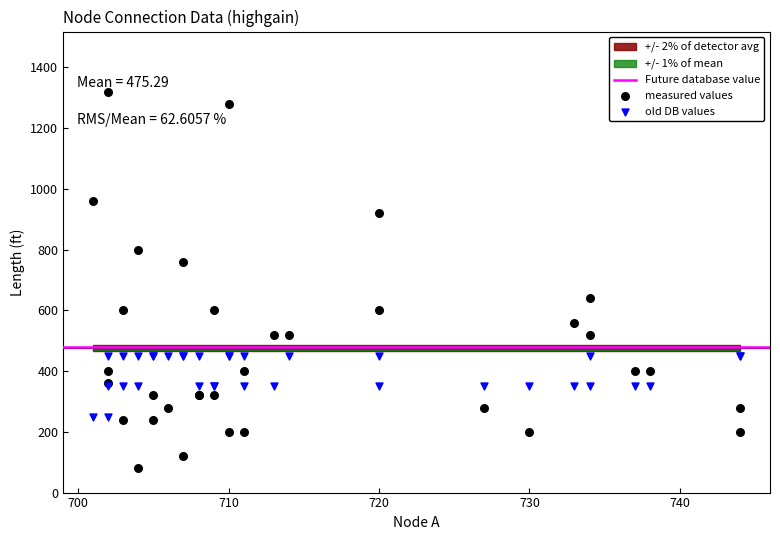

Which series contains the lowest Y value?

measured values